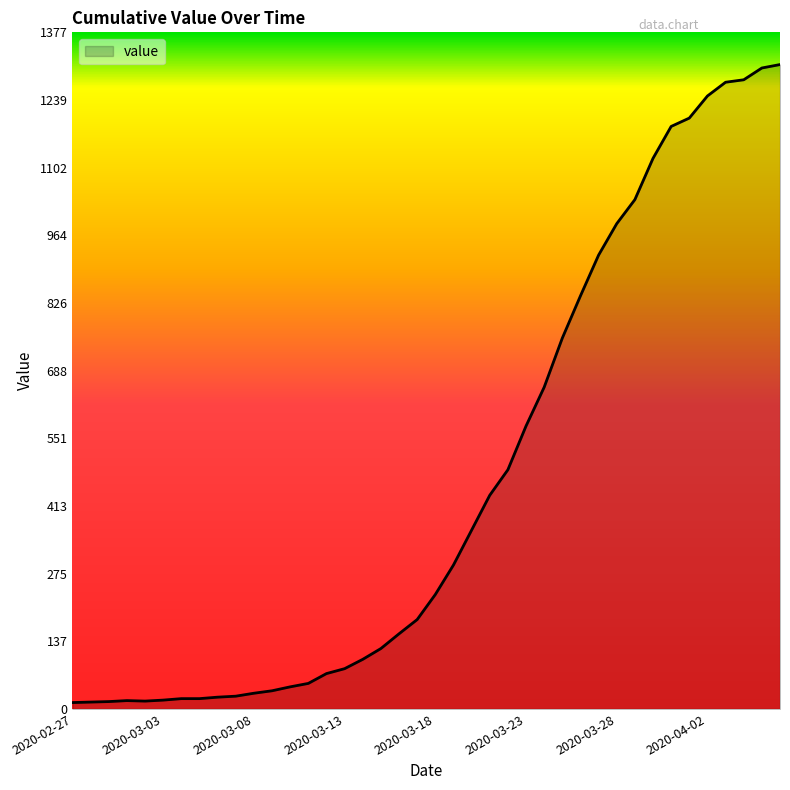

What is the greatest value displayed?

1312